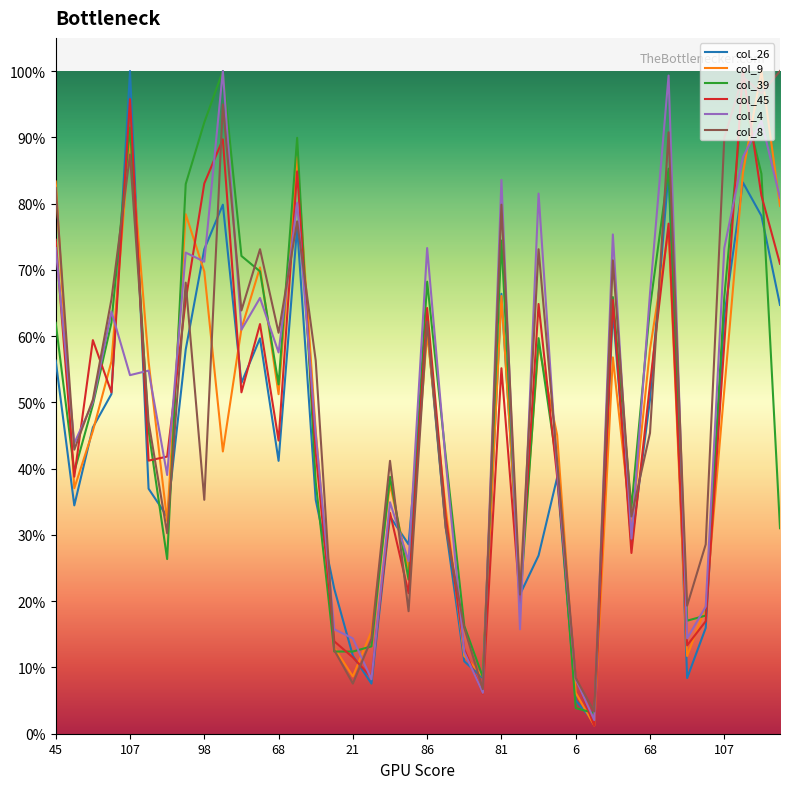

What is the maximum value for col_8?

100.0